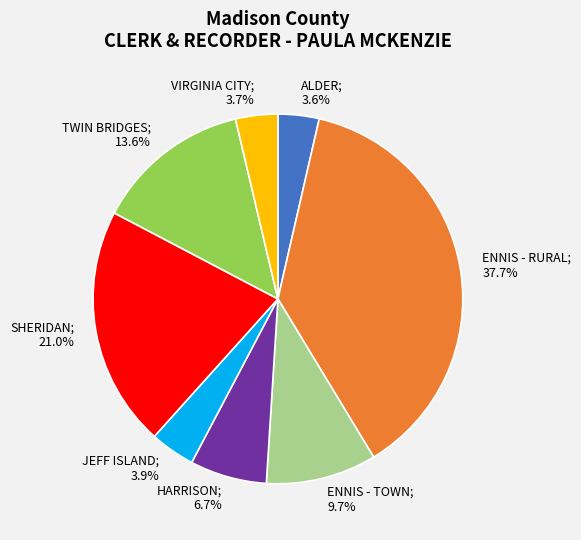

How many segments does this pie chart have?

8